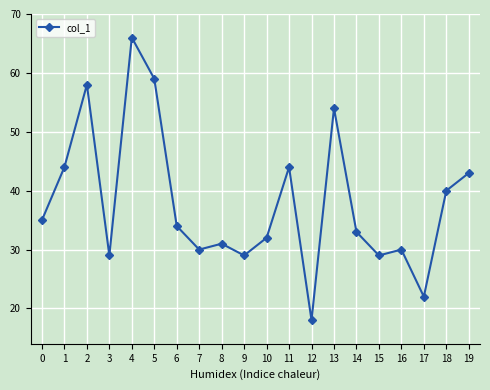

What is the average value?

38